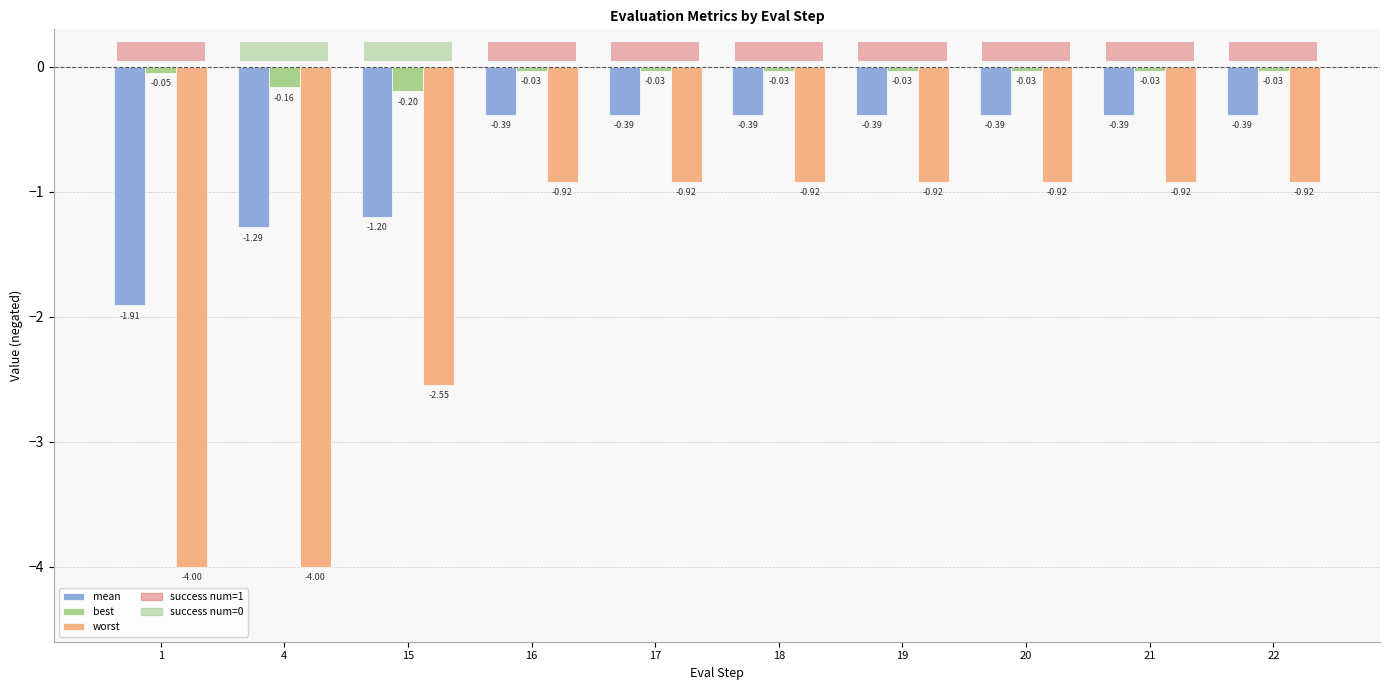

List the labels in order of best value, largest first.

16, 17, 18, 19, 20, 21, 22, 1, 4, 15